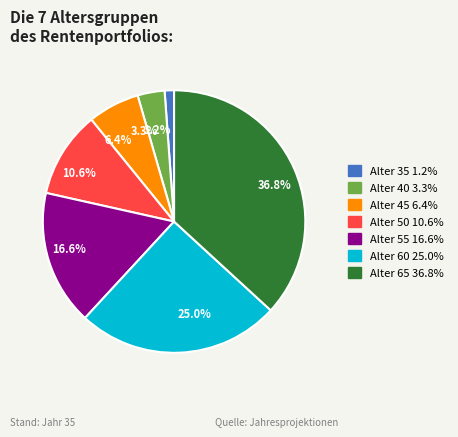

To the nearest percent, what is the average slice percentage?

14%